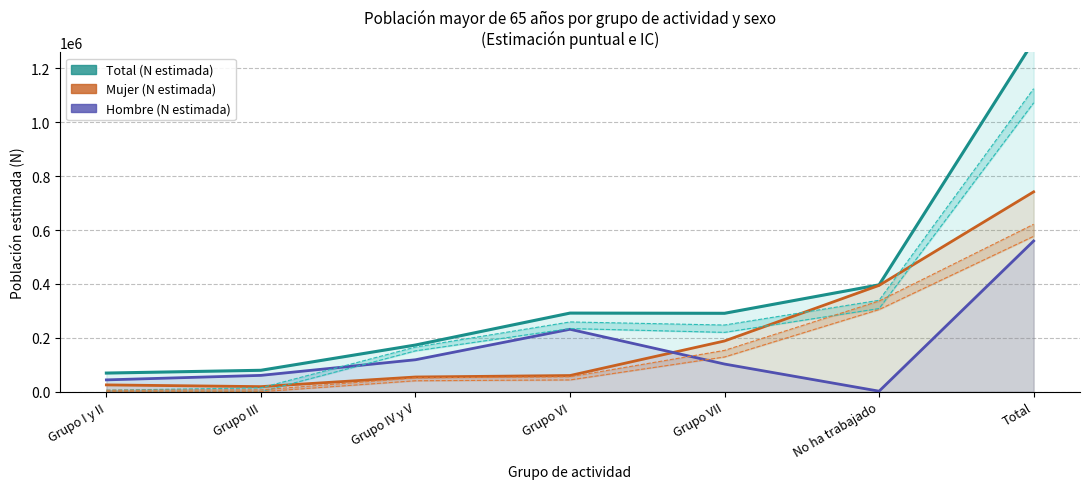

Where does the Total (N estimada) series first go above 291096?

Grupo VI